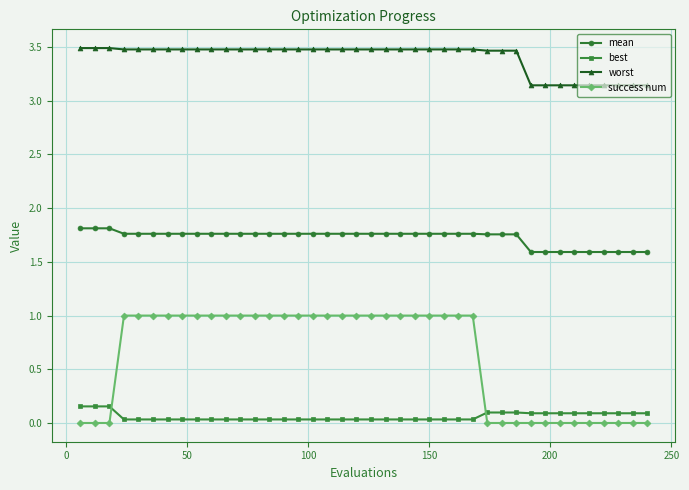

True or false: worst and success num cross at least once.

False